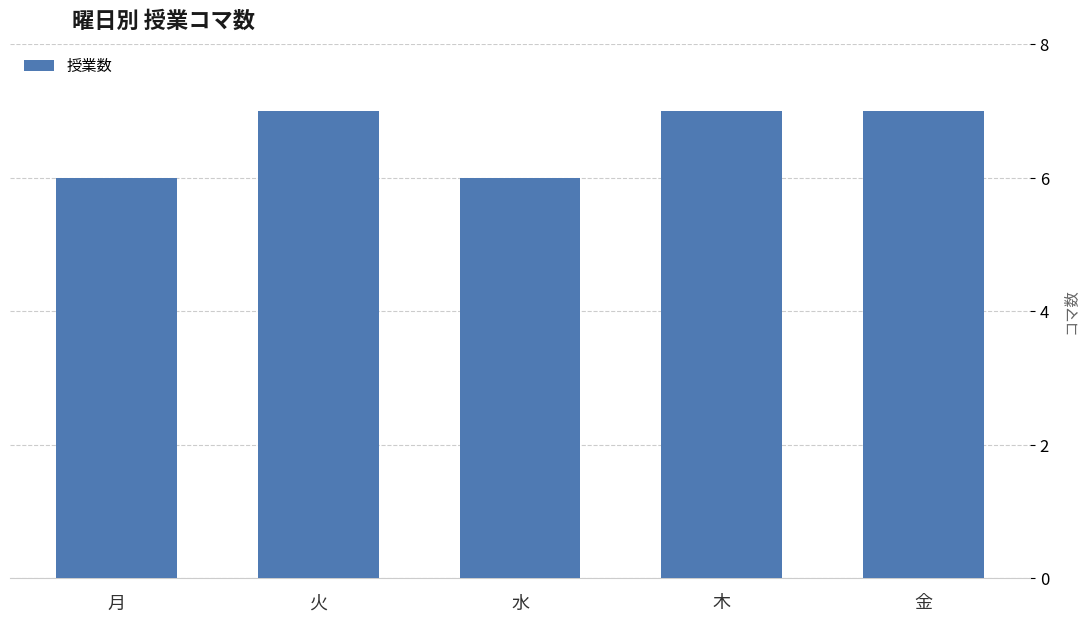

What is the minimum value shown in the chart?

6